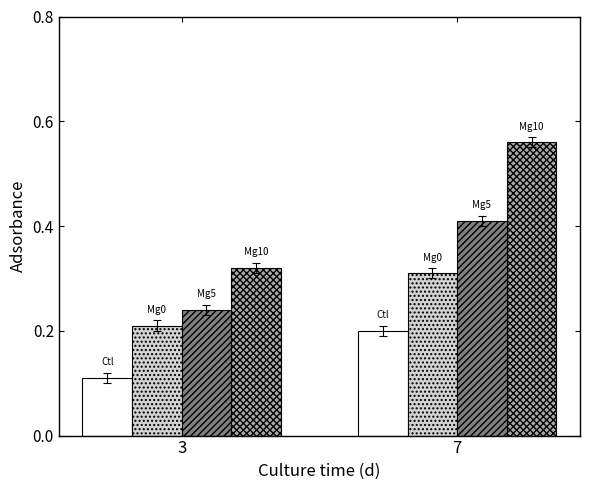

At which category does the chart reach its peak across all series?

7